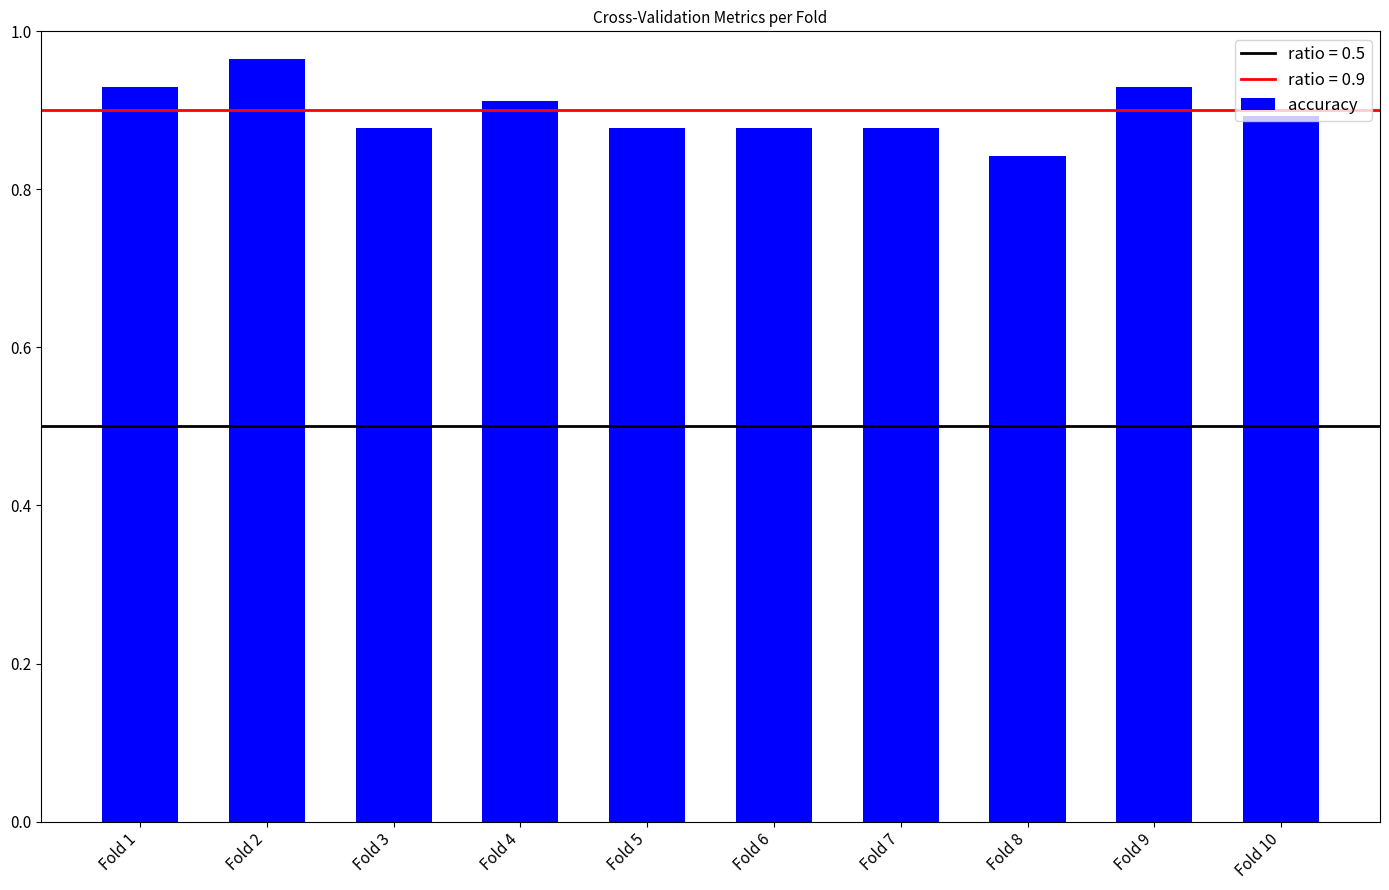

What is the difference between the maximum and minimum values?

0.1